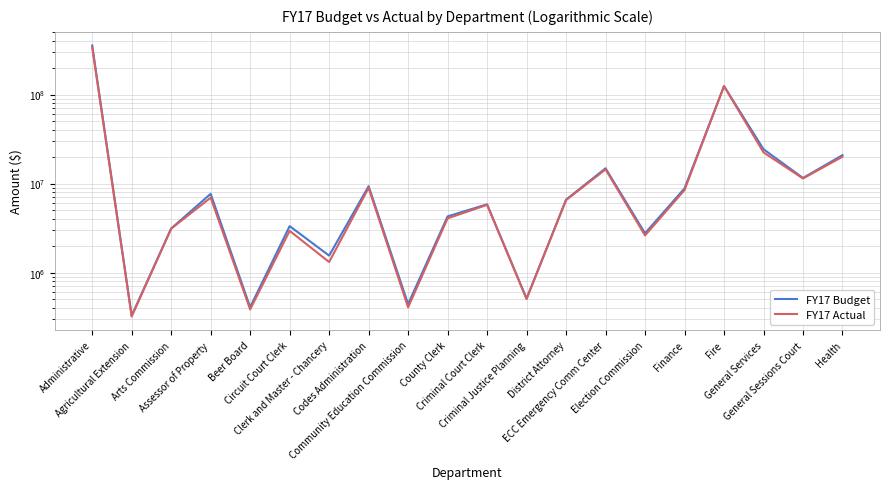

What position from the left is General Sessions Court?

19